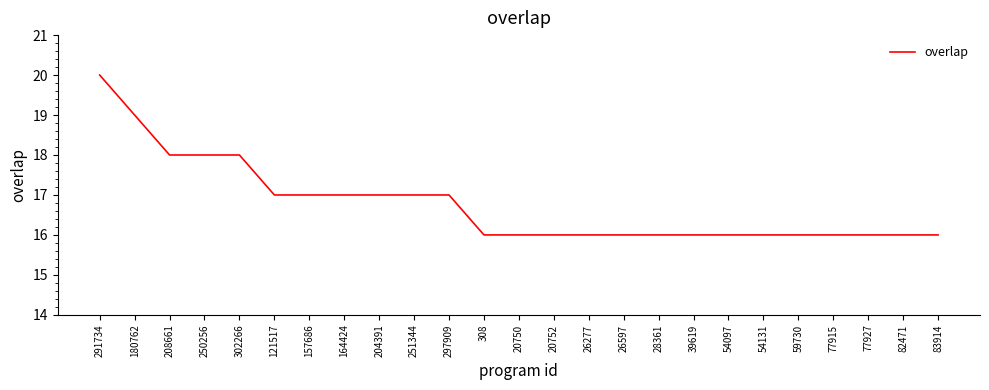

What is the maximum value shown in the chart?

20